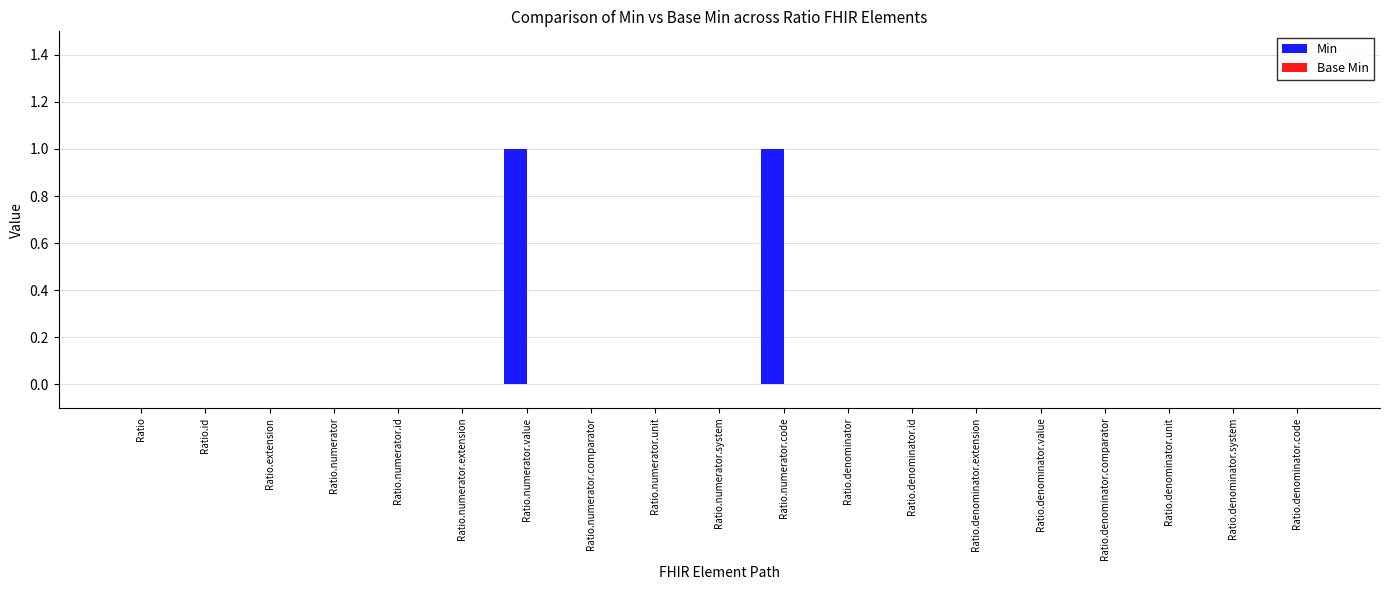

Reading right to left, what are all the values shown in this chart?

Ratio.denominator.code=0	Ratio.denominator.system=0	Ratio.denominator.unit=0	Ratio.denominator.comparator=0	Ratio.denominator.value=0	Ratio.denominator.extension=0	Ratio.denominator.id=0	Ratio.denominator=0	Ratio.numerator.code=1	Ratio.numerator.system=0	Ratio.numerator.unit=0	Ratio.numerator.comparator=0	Ratio.numerator.value=1	Ratio.numerator.extension=0	Ratio.numerator.id=0	Ratio.numerator=0	Ratio.extension=0	Ratio.id=0	Ratio=0